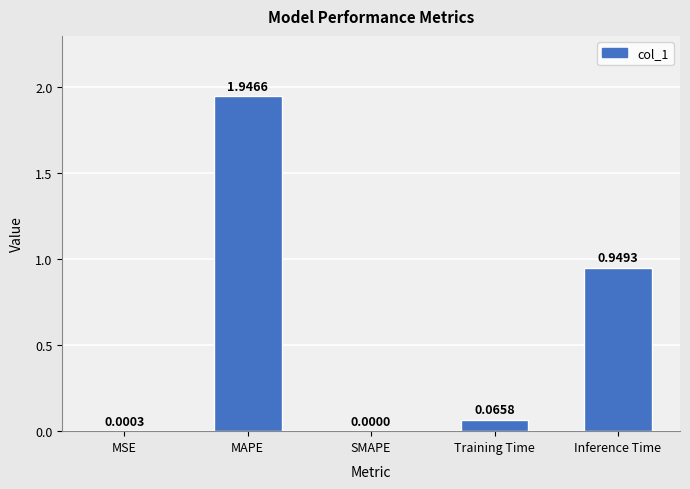

What is the average value?

0.6